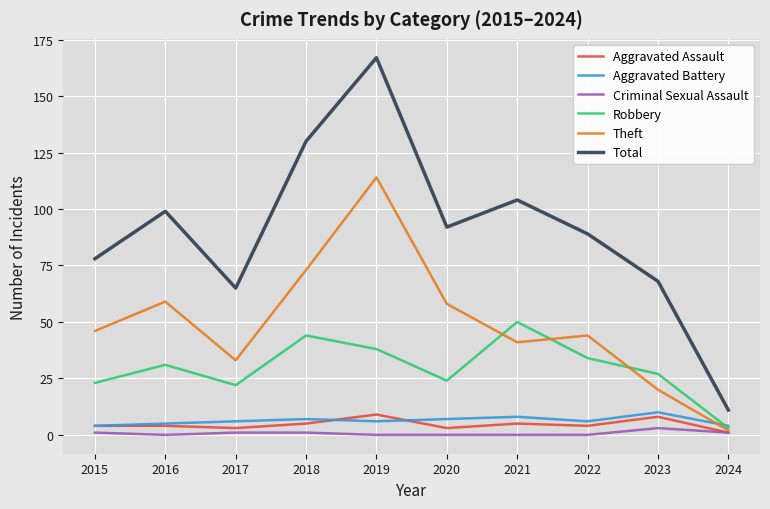

Which series has the largest range (max minus min)?

Total